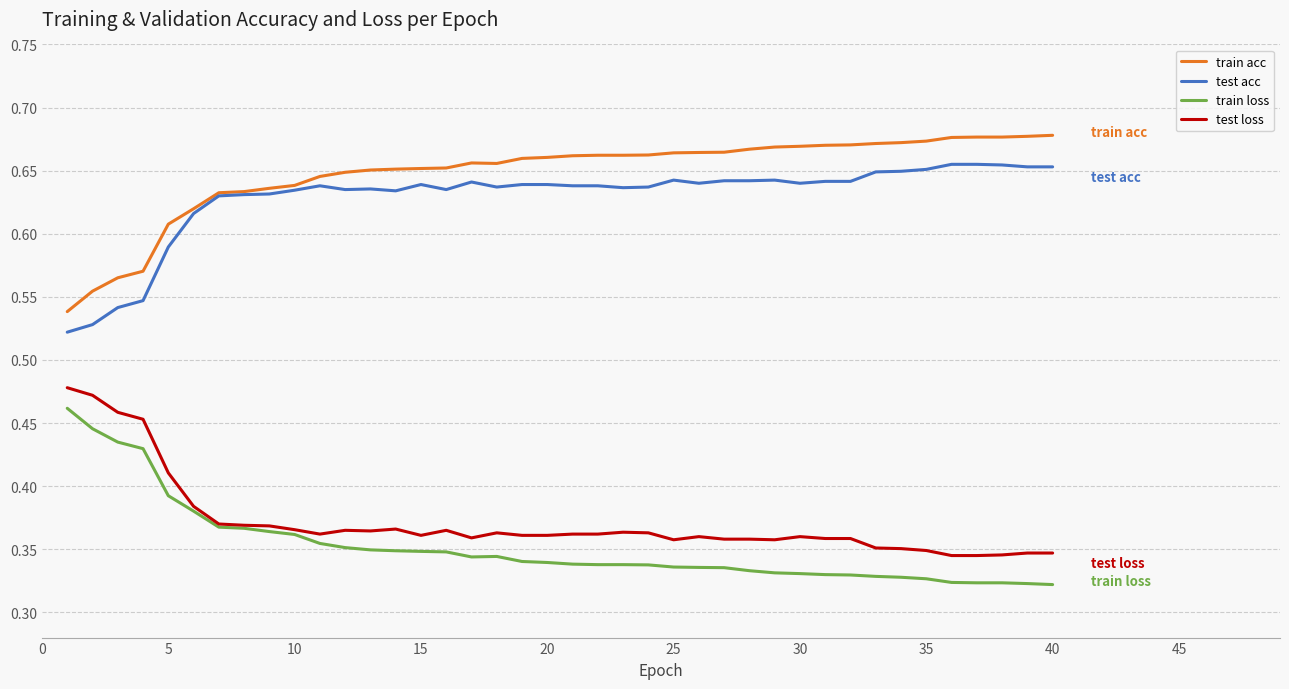

True or false: test loss has more than 0 interior local peaks.

True